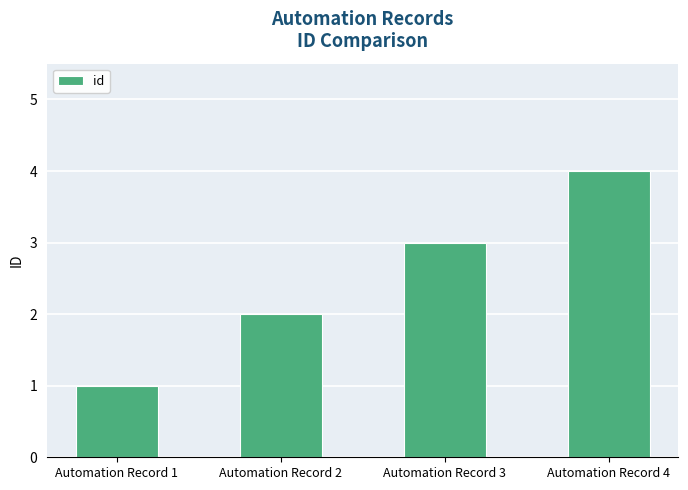

Count the values in the range 2 to 4.

3